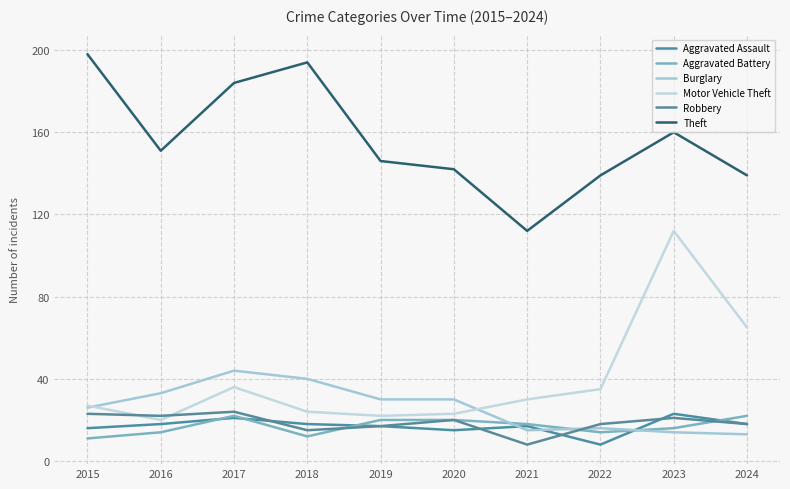

Between 2020 and 2023, which series saw the biggest shift?

Motor Vehicle Theft